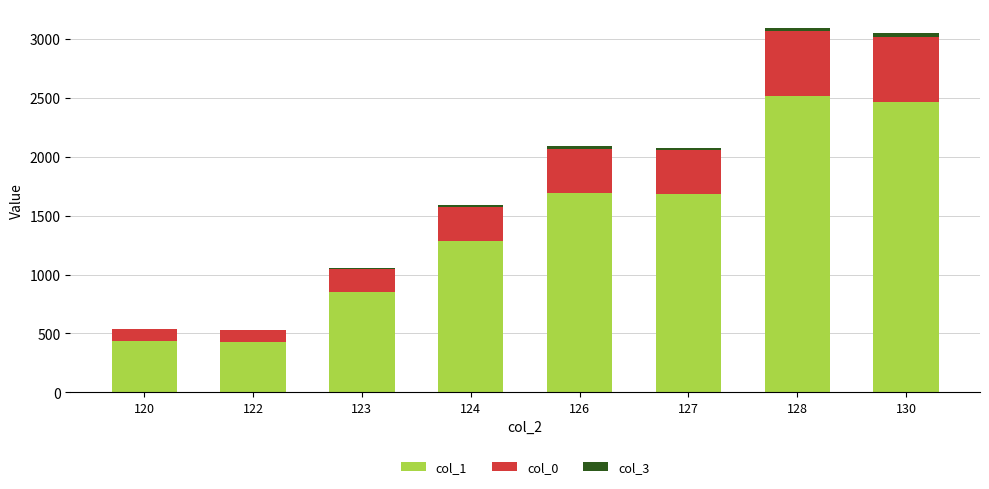

True or false: col_1 has a value of 1691 at 126.

True